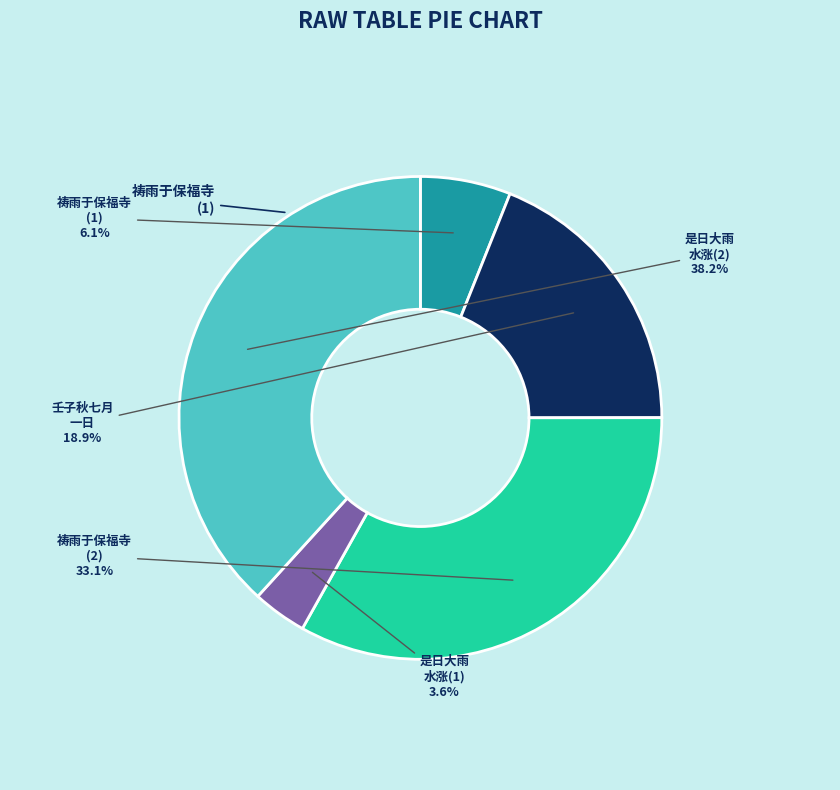

Does any single category account for the majority?

No